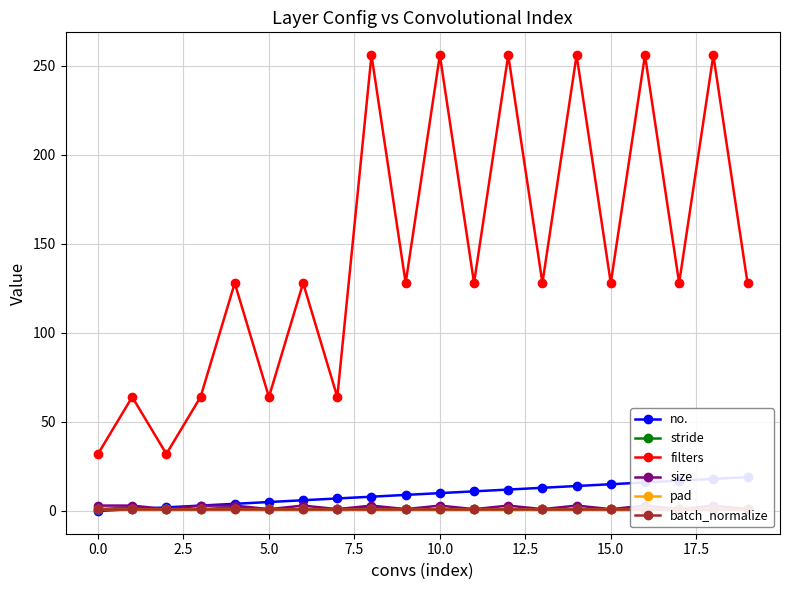

The value of filters at 5.0 is 64. True or false?

True